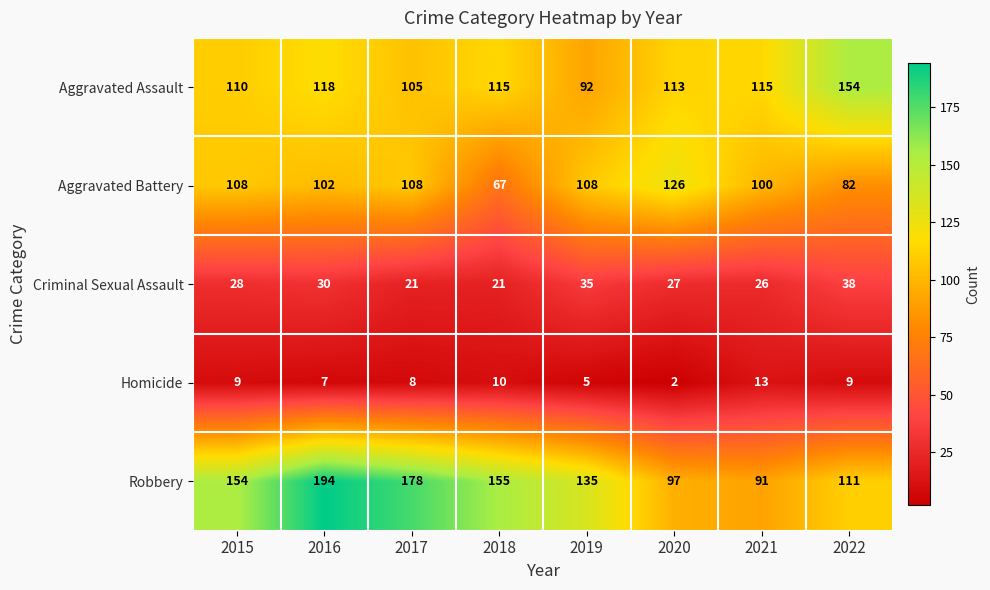

Which category has the highest value across all series?

2016